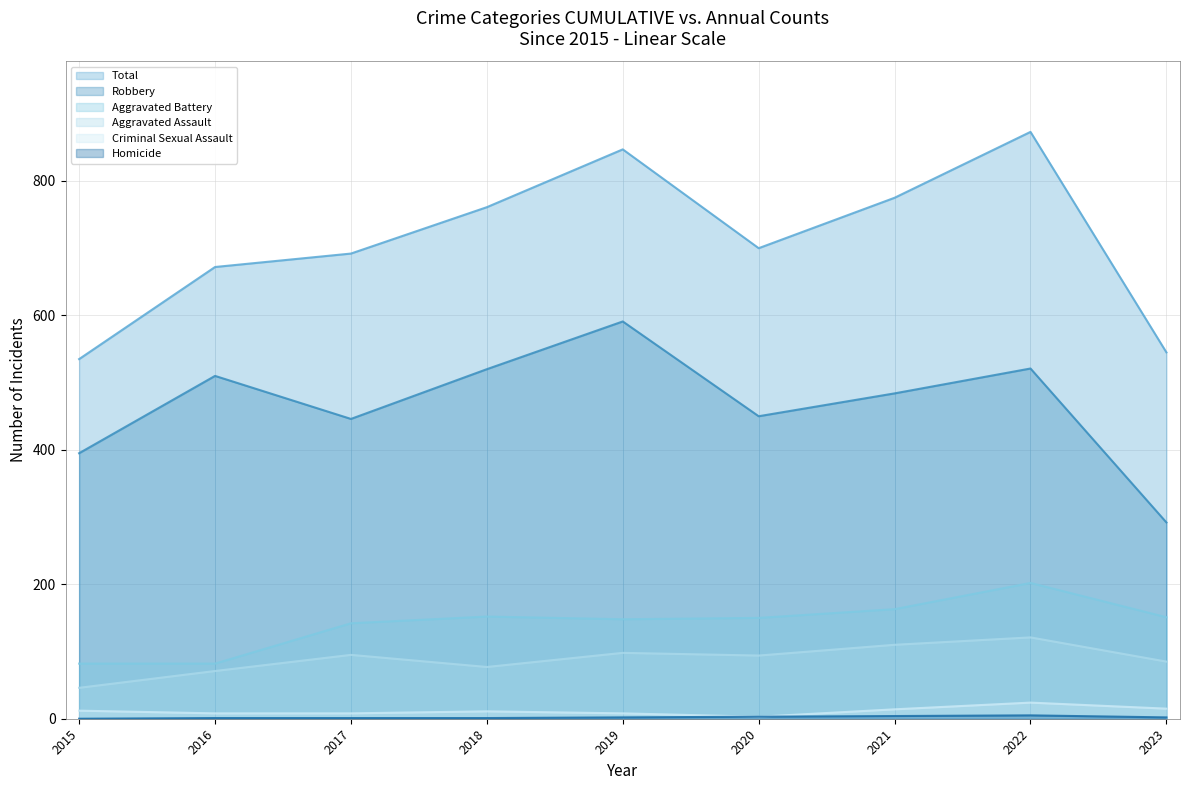

Reading left to right, transcribe all the data shown in this chart.

Aggravated Assault: 46	71	95	77	98	94	110	121	85
Aggravated Battery: 82	82	142	152	148	150	163	202	151
Criminal Sexual Assault: 12	8	8	11	8	3	14	24	15
Homicide: 0	1	1	1	2	3	4	5	2
Robbery: 395	510	446	520	591	450	484	521	292
Total: 535	672	692	761	847	700	775	873	545